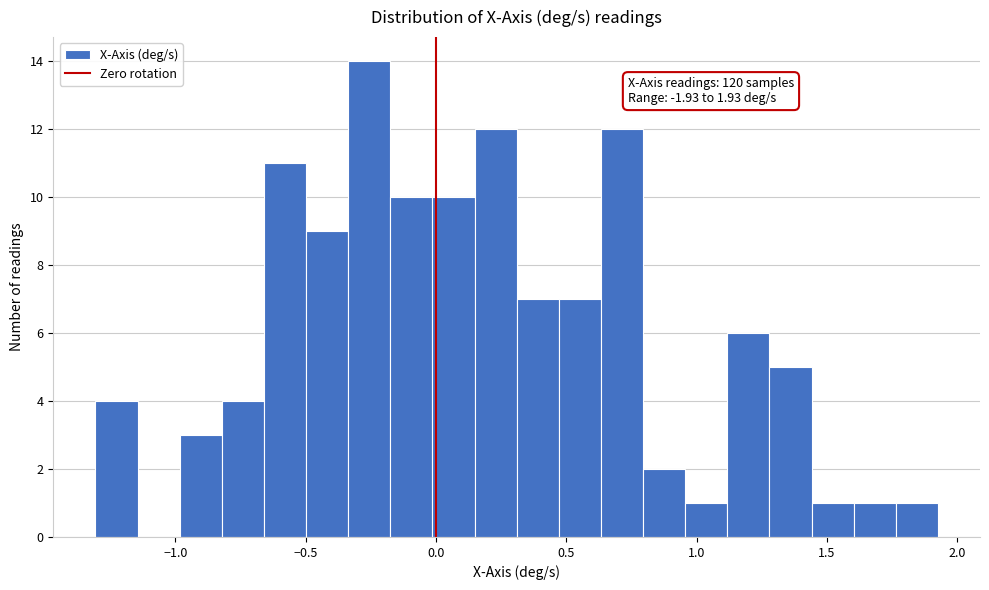

Around what value on the x-axis is the tallest bar? Give the approximate position of its centre, as read against the axis.

-0.25